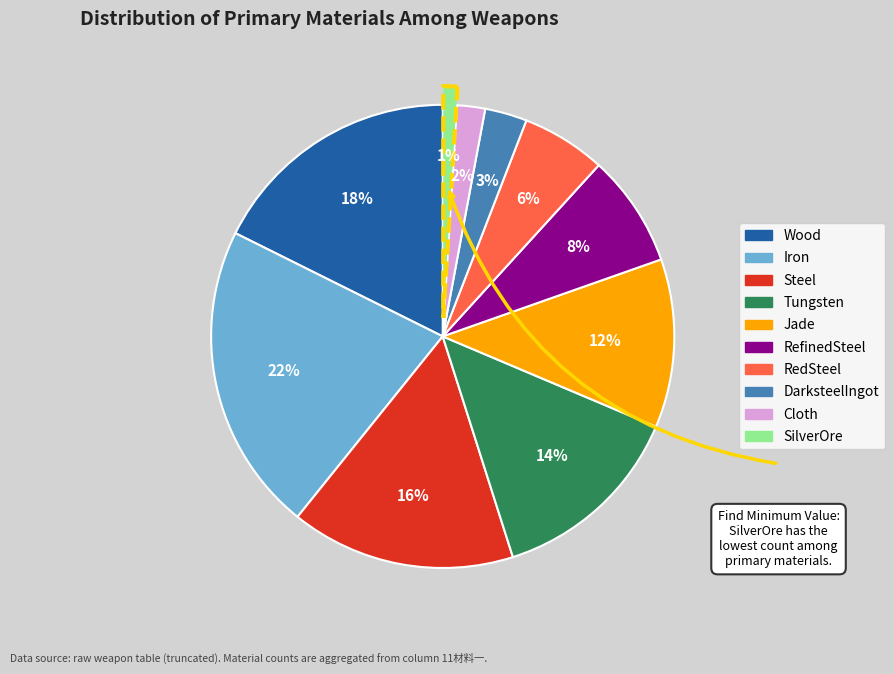

To the nearest percent, what percentage of the pie is Tungsten?

14%